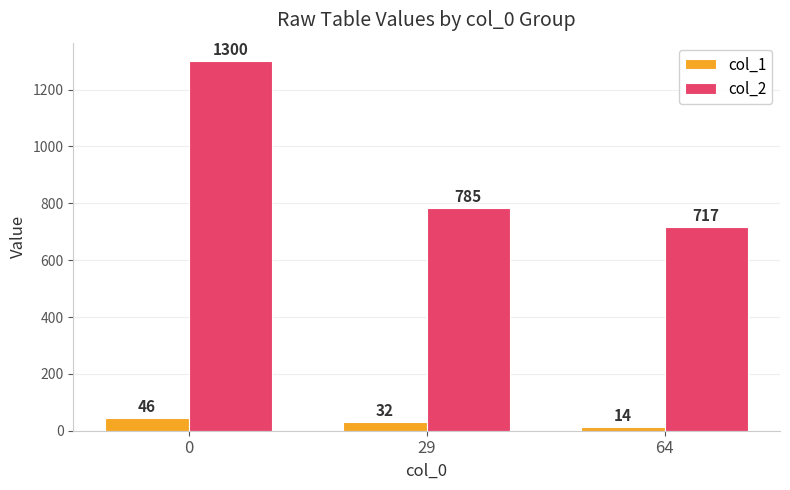

True or false: col_1 has a value of 32.0 at 29.

True